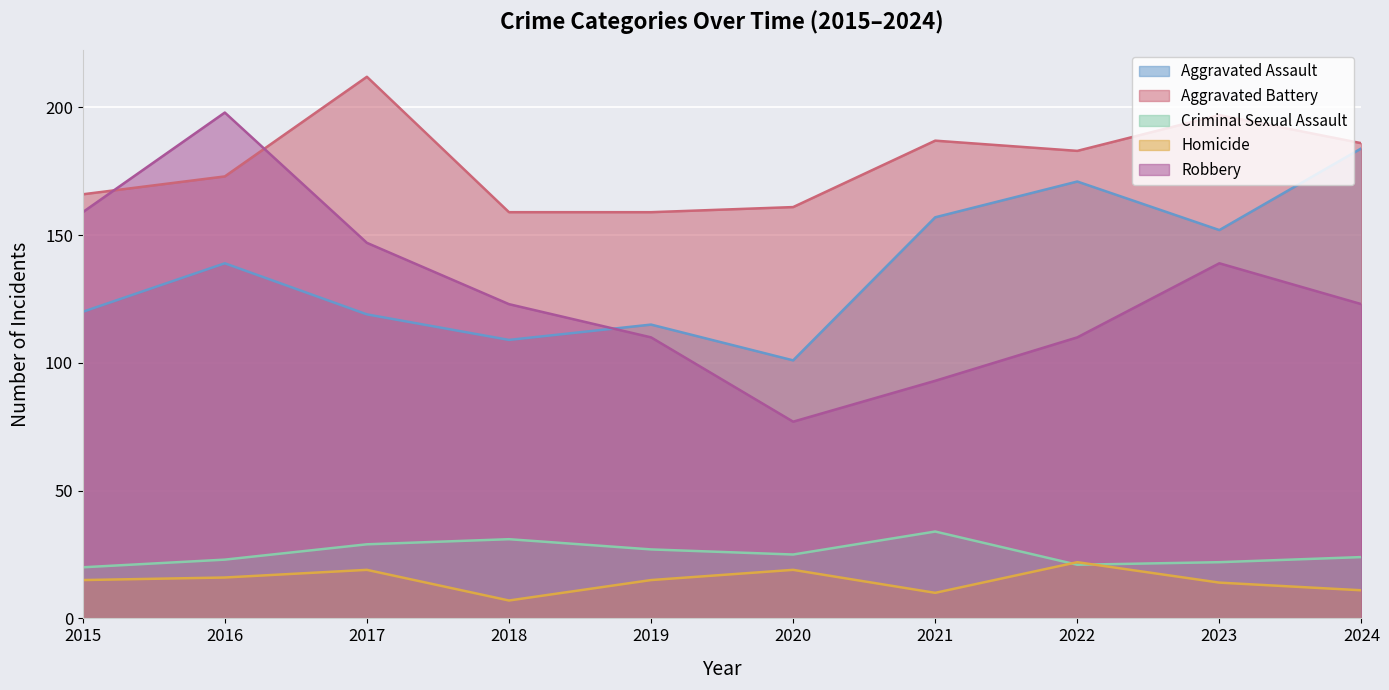

True or false: Homicide and Robbery cross at least once.

False